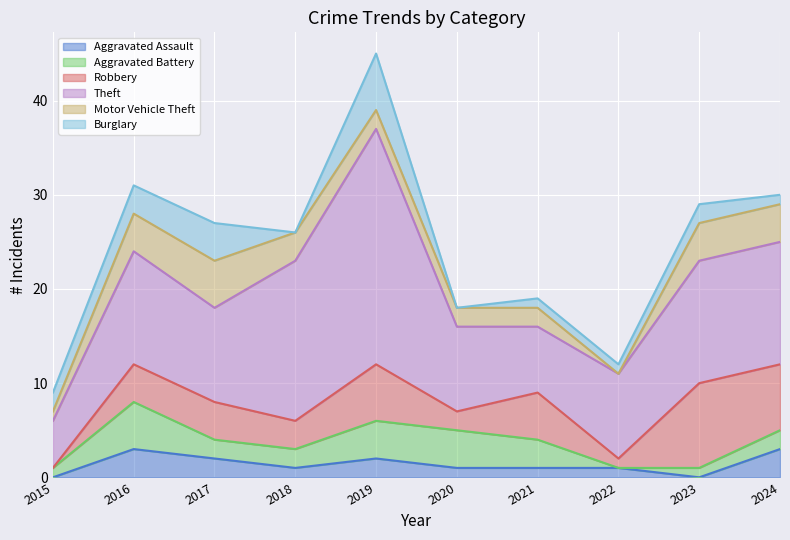

True or false: Aggravated Assault and Robbery cross at least once.

False